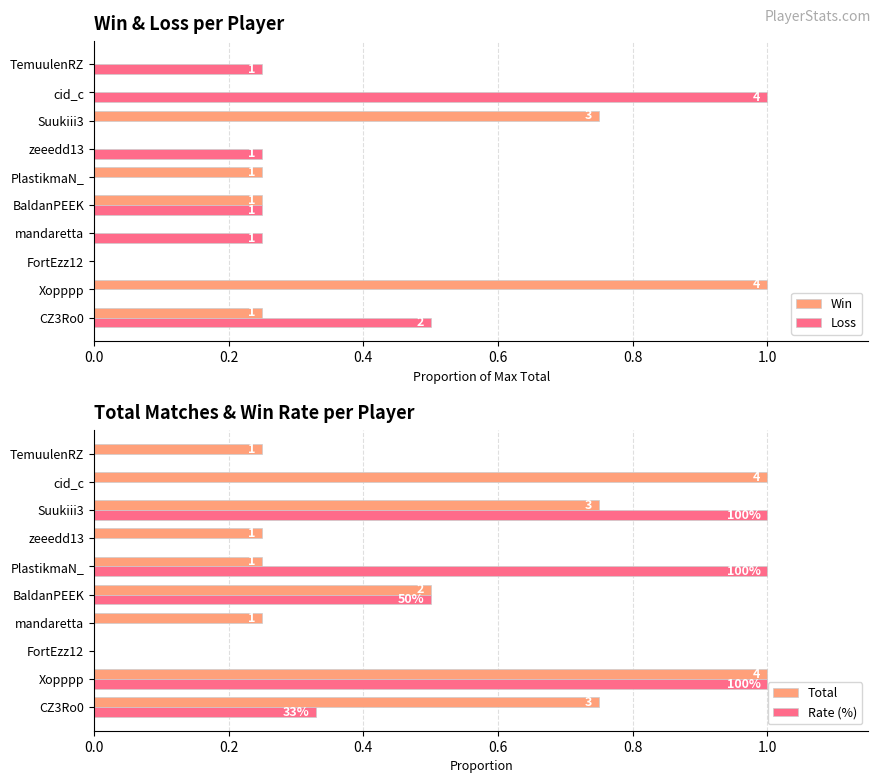

Which series has the largest range (max minus min)?

Win